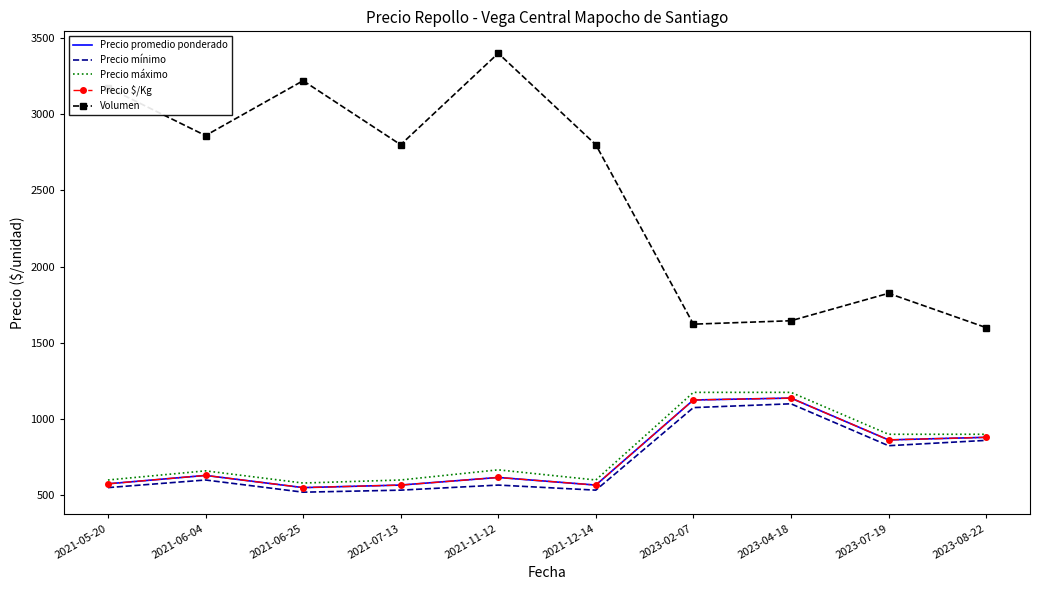

How many values in the Precio máximo series are below 666?

5